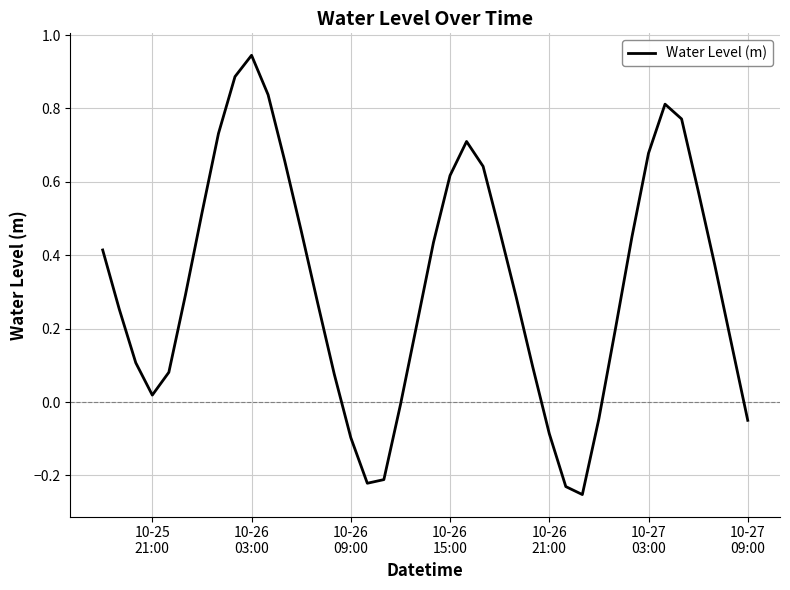

How many negative values are there?

9